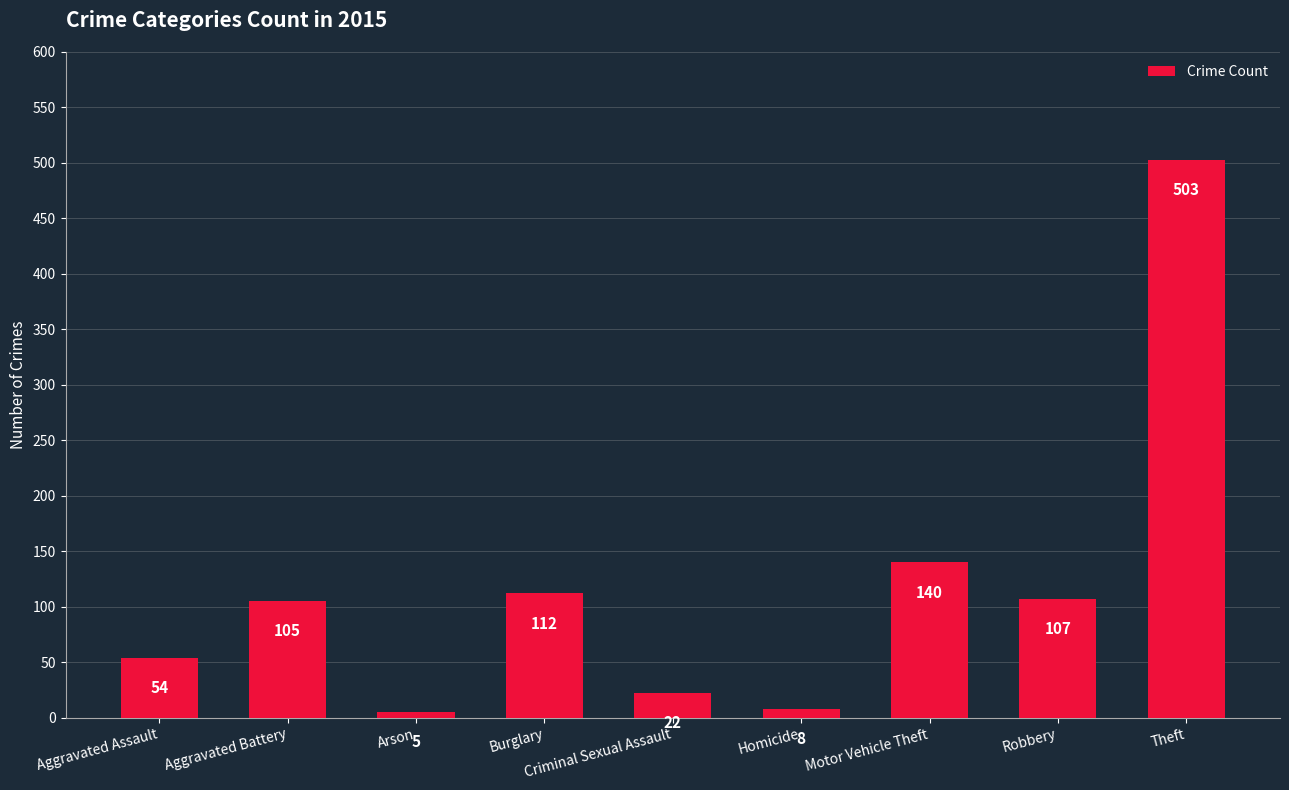

What position from the left is Aggravated Assault?

1